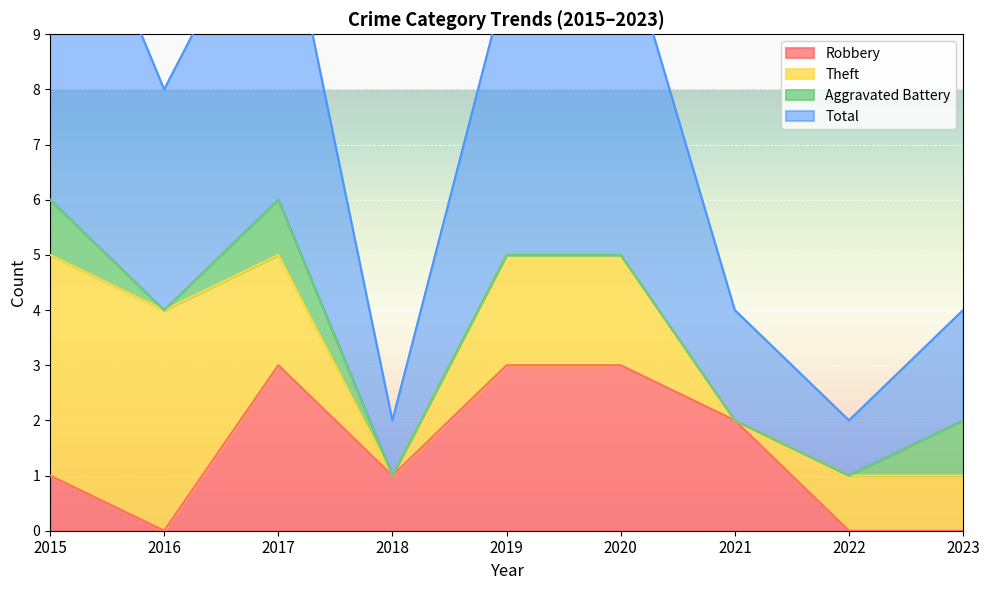

True or false: Robbery has a value of 3 at 2020.

True